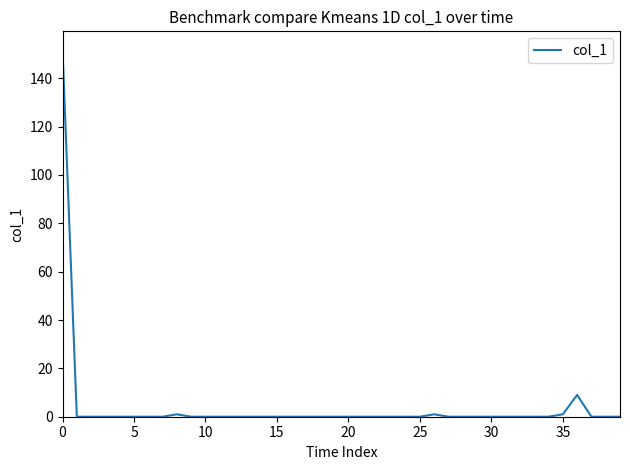

What is the maximum value shown in the chart?

151.8